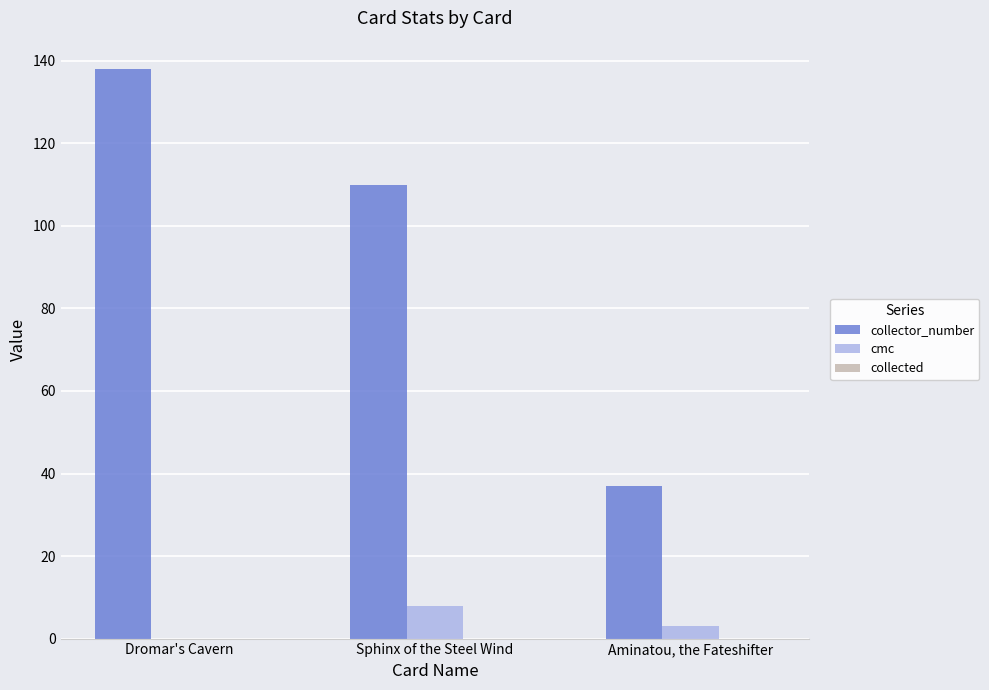

Is the value of collector_number at Sphinx of the Steel Wind greater than the value of cmc at Dromar's Cavern?

Yes